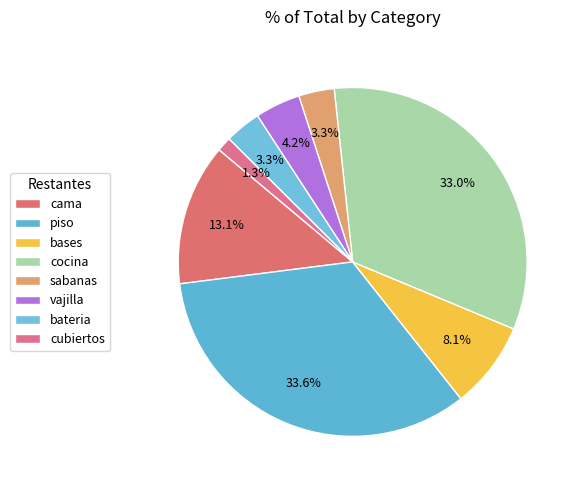

Combined, what portion of the pie is bateria and piso?

37.0%